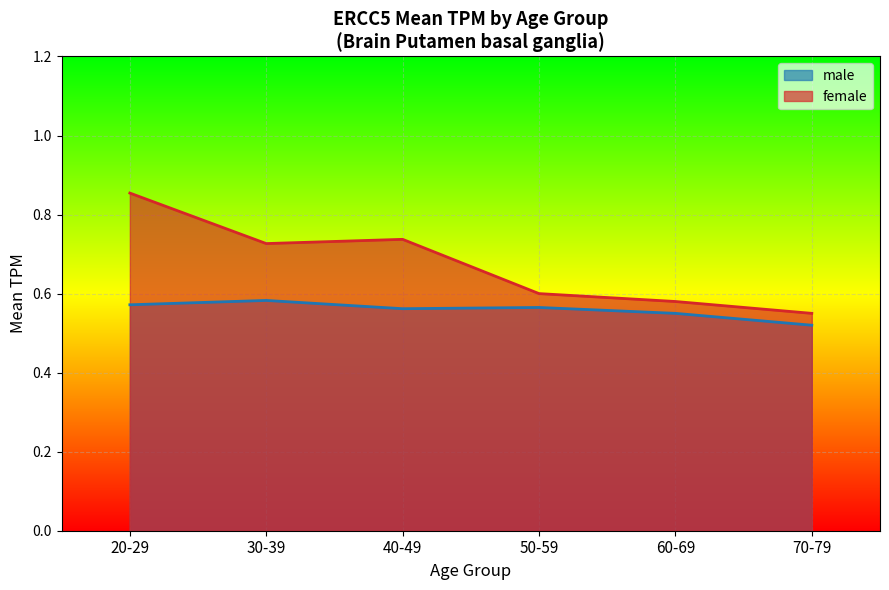

Is it true that the value at 20-29 is 0.9?

True